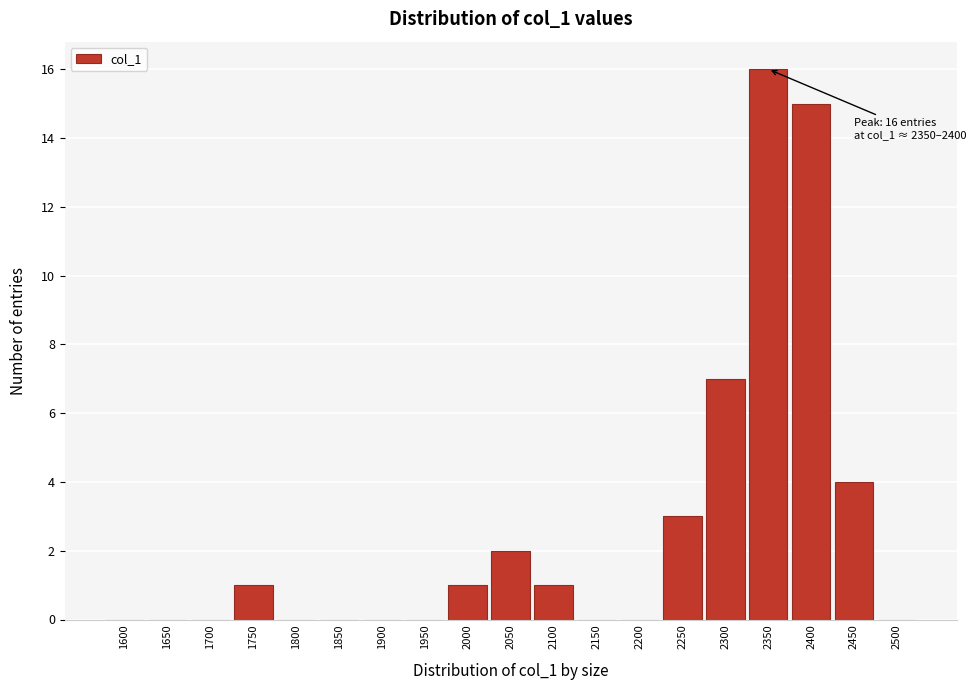

Reading left to right, list all the values displayed in this chart.

1600=0	1650=0	1700=0	1750=1	1800=0	1850=0	1900=0	1950=0	2000=1	2050=2	2100=1	2150=0	2200=0	2250=3	2300=7	2350=16	2400=15	2450=4	2500=0